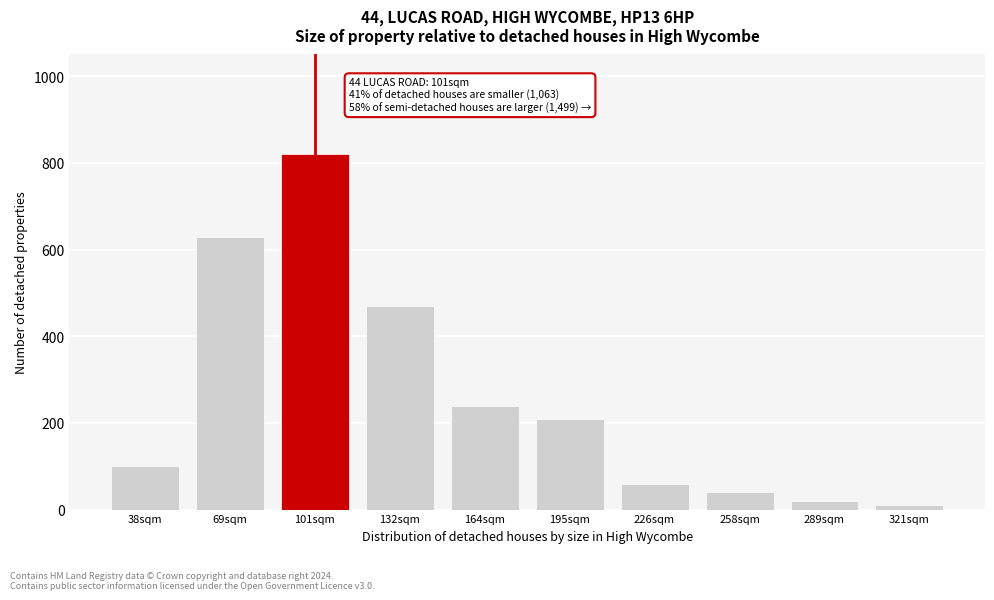

Reading left to right, extract all data points from this chart.

100	630	820	470	240	210	60	40	20	10